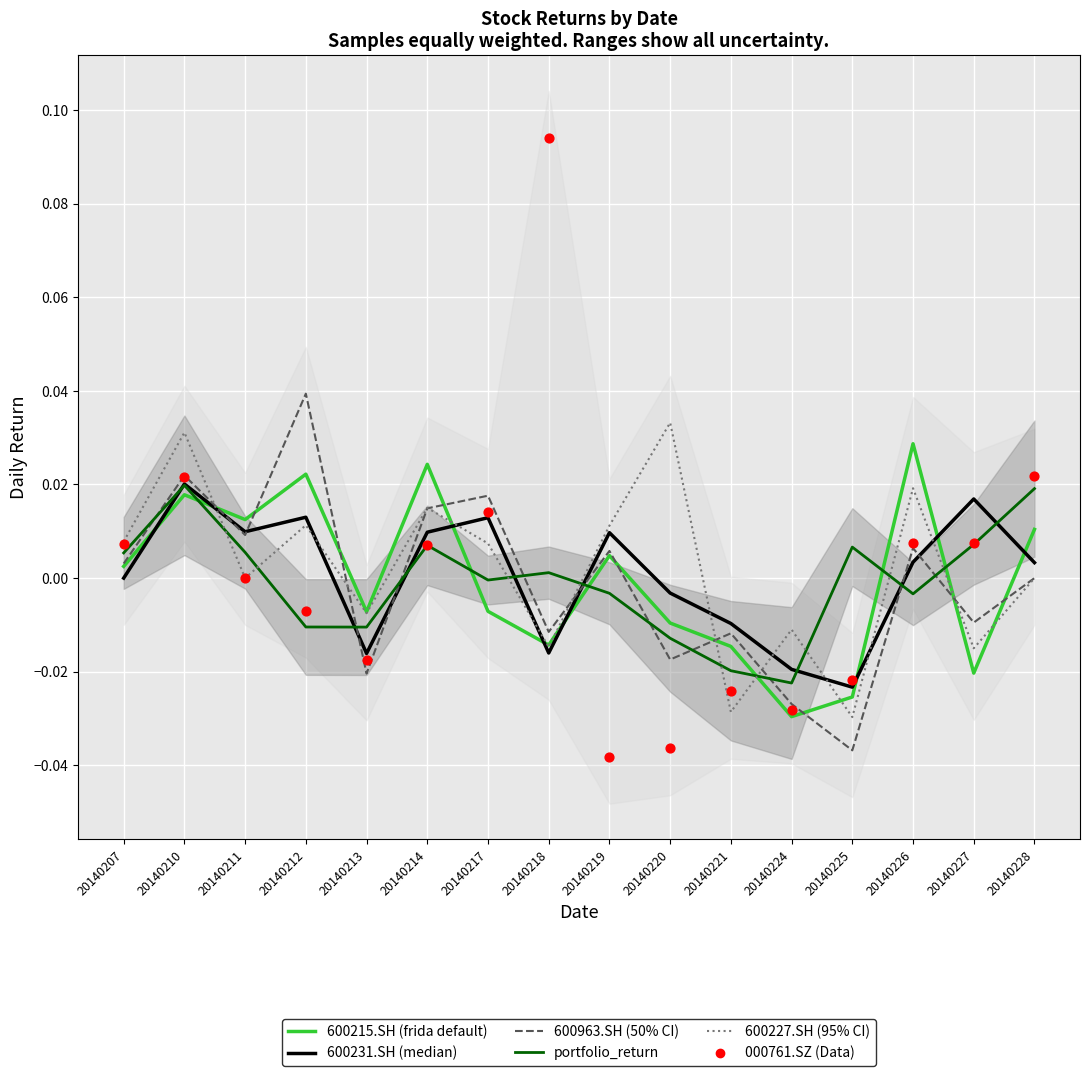

Is the value of portfolio_return at 20140228 greater than the value of 600227.SH at 20140227?

Yes